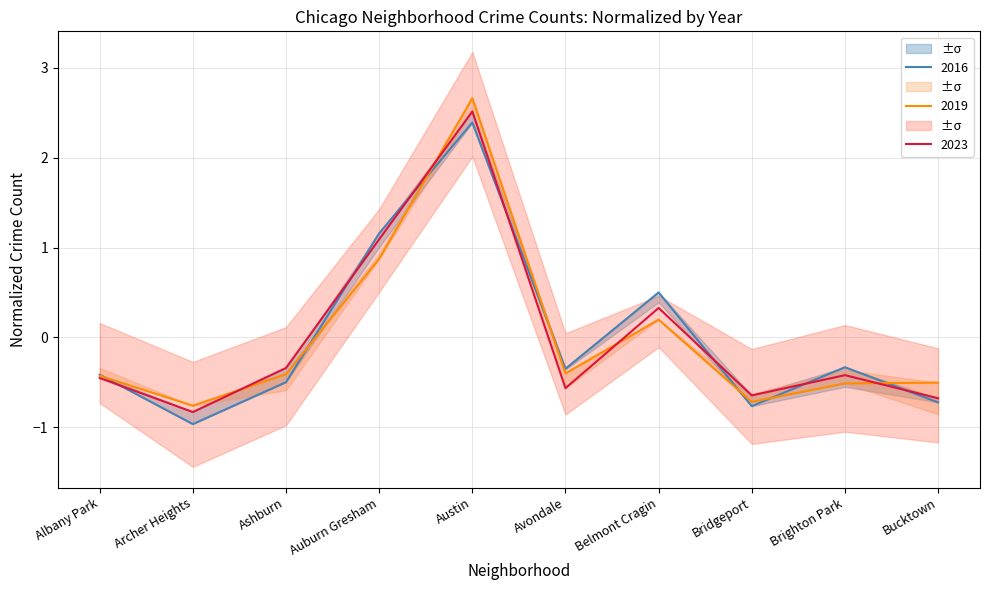

At which label does 2023 first exceed 0?

Auburn Gresham